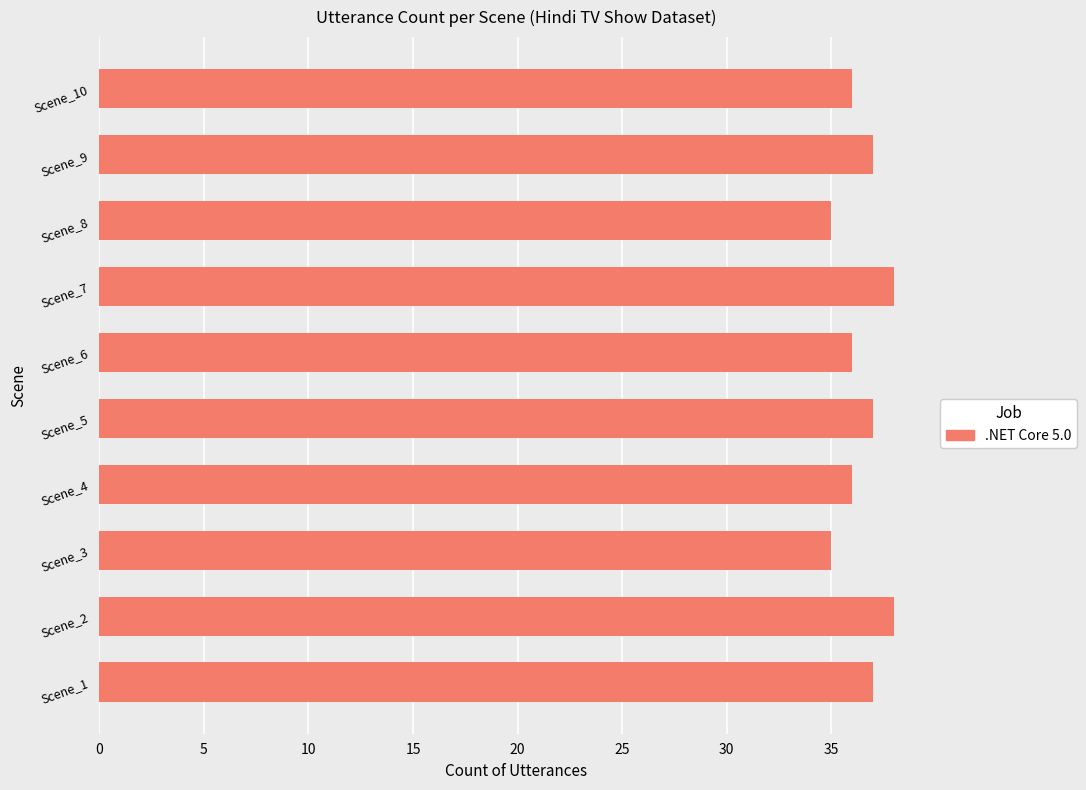

What is the minimum value shown in the chart?

35